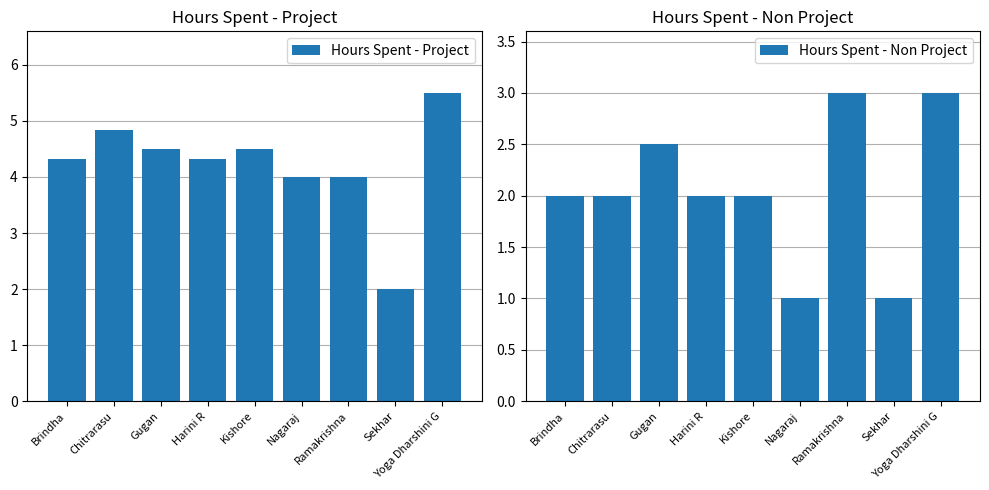

At which label is Hours Spent - Project closest to 3?

Nagaraj